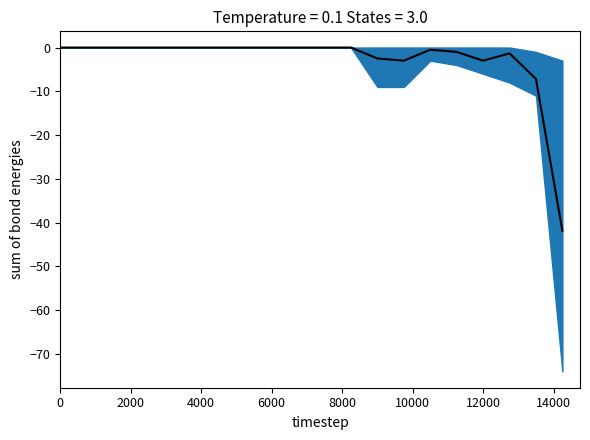

Count the number of categories in the chart.

20